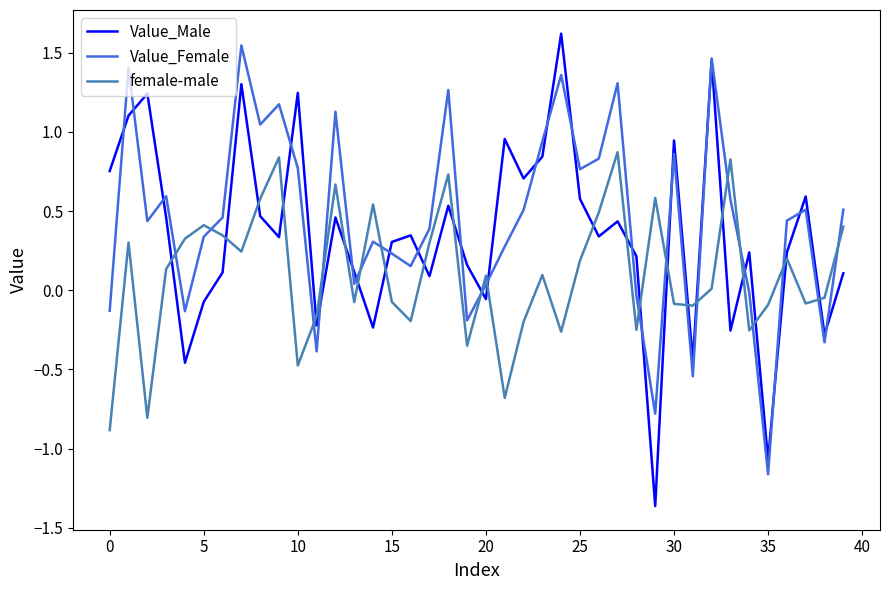

True or false: Value_Female has more than 1 interior local peaks.

True